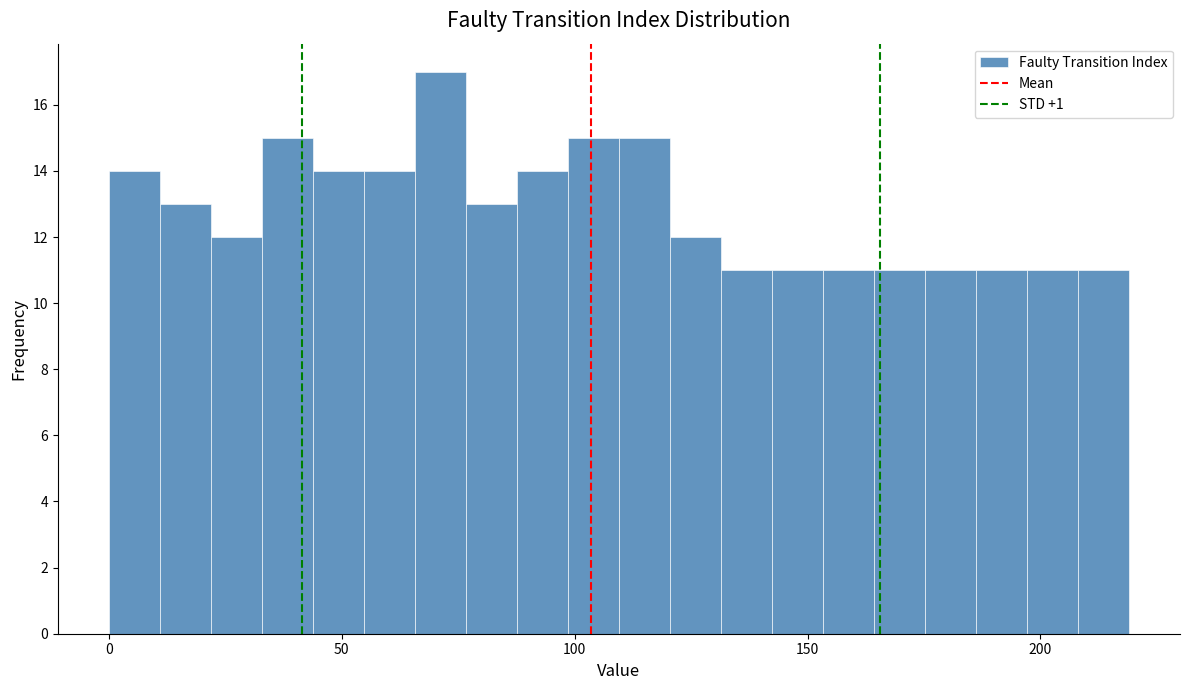

Read against the x-axis, roughly where is the centre of the tallest bar?

70